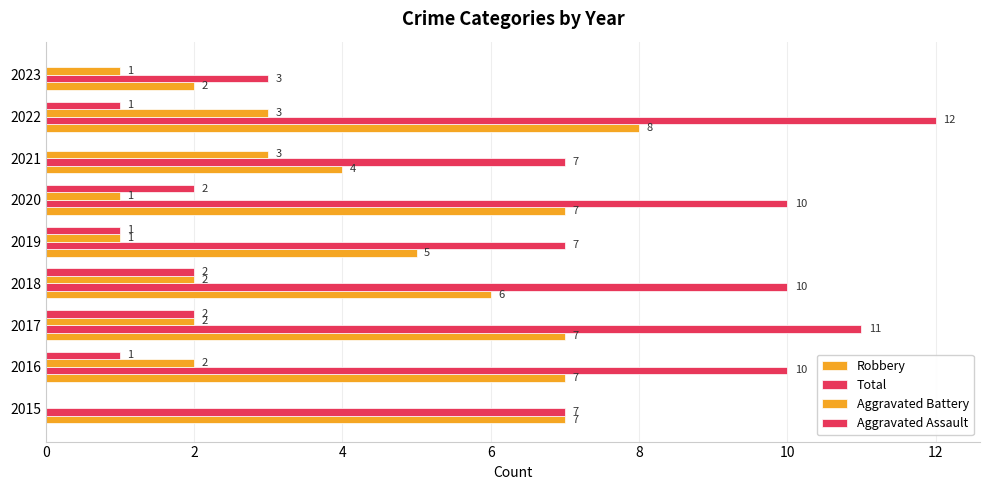

What is the difference between the maximum and minimum values in the Aggravated Battery series?

3